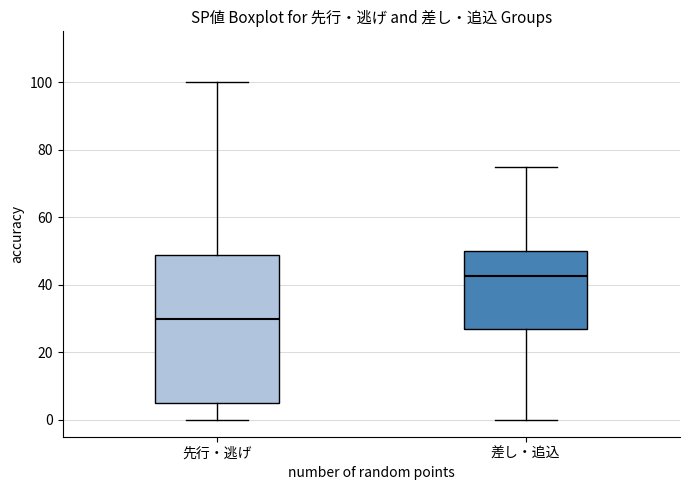

Which box has the lowest median line?

先行・逃げ